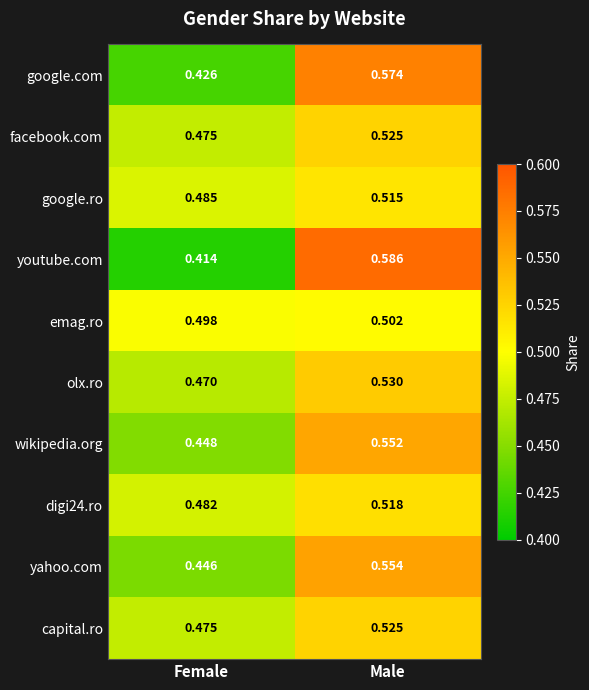

Which category has the lowest value in the google.ro series?

Female